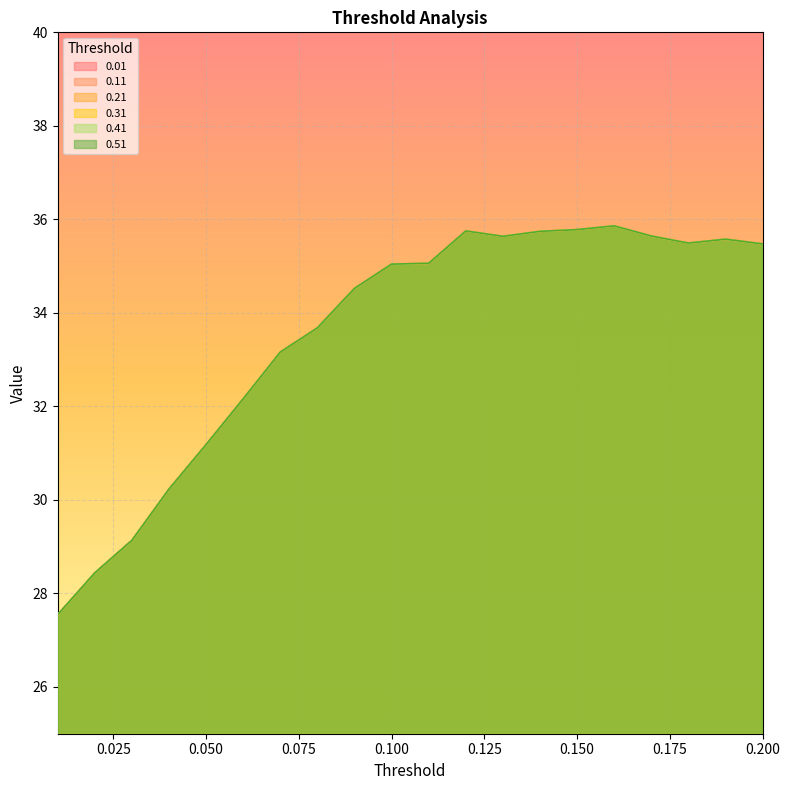

True or false: 0.21 has more than 0 interior local peaks.

True